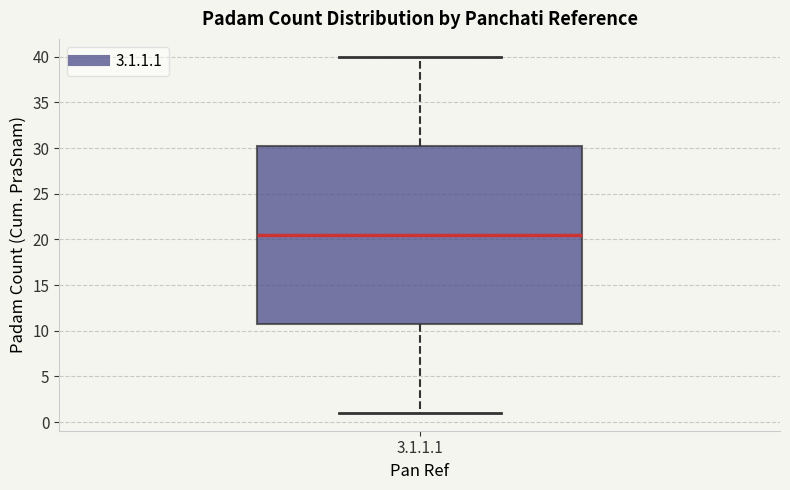

Transcribe this box plot: give where the median line is, the range the box spans, and where the two whiskers end, as read against the y-axis. The values are not printed on the chart, so give them approximately, as read against the axis.

median 20.5, box 11.0 to 30.5, whiskers 1.0 to 40.0